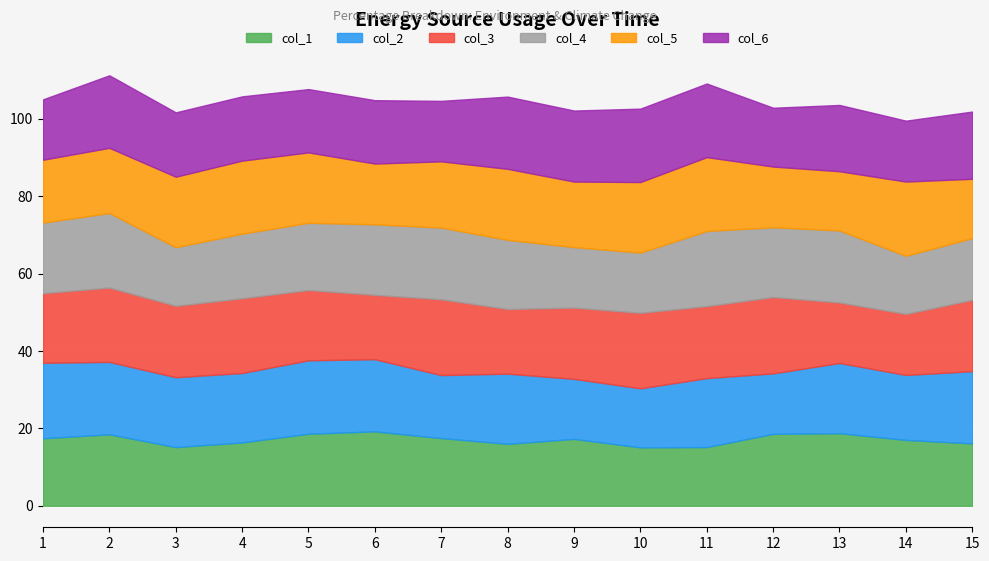

What is the difference between the maximum and minimum values in the col_2 series?

4.2